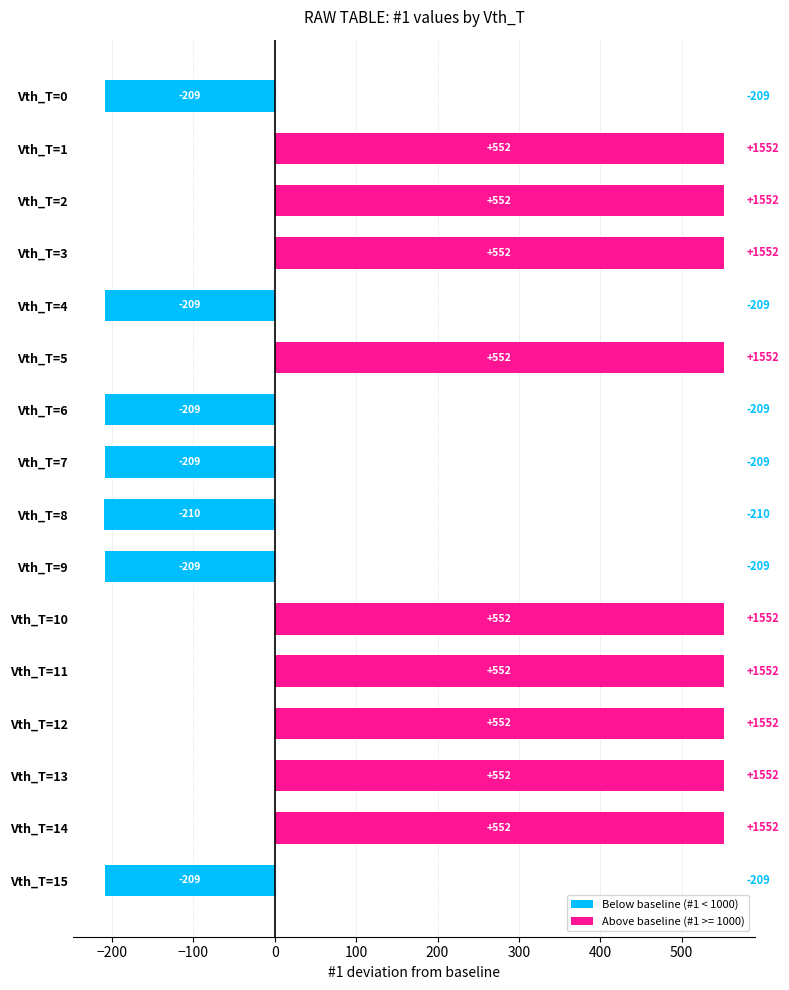

What is the change in value from Vth_T=5 to Vth_T=8?

-762